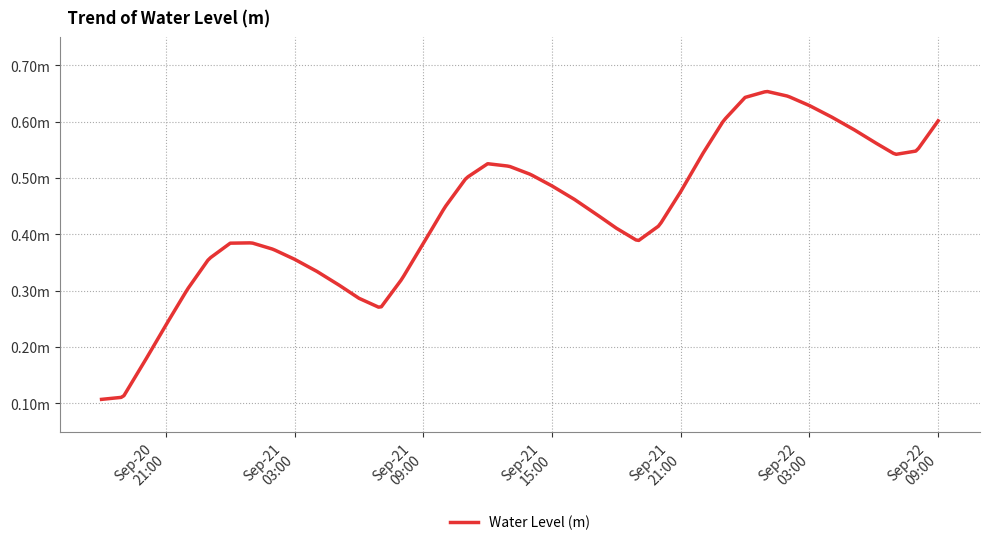

Reading left to right, list all the values displayed in this chart.

2024-09-20 18:00:00=0.1	2024-09-20 19:00:00=0.1	2024-09-20 20:00:00=0.2	2024-09-20 21:00:00=0.2	2024-09-20 22:00:00=0.3	2024-09-20 23:00:00=0.4	2024-09-21 00:00:00=0.4	2024-09-21 01:00:00=0.4	2024-09-21 02:00:00=0.4	2024-09-21 03:00:00=0.4	2024-09-21 04:00:00=0.3	2024-09-21 05:00:00=0.3	2024-09-21 06:00:00=0.3	2024-09-21 07:00:00=0.3	2024-09-21 08:00:00=0.3	2024-09-21 09:00:00=0.4	2024-09-21 10:00:00=0.4	2024-09-21 11:00:00=0.5	2024-09-21 12:00:00=0.5	2024-09-21 13:00:00=0.5	2024-09-21 14:00:00=0.5	2024-09-21 15:00:00=0.5	2024-09-21 16:00:00=0.5	2024-09-21 17:00:00=0.4	2024-09-21 18:00:00=0.4	2024-09-21 19:00:00=0.4	2024-09-21 20:00:00=0.4	2024-09-21 21:00:00=0.5	2024-09-21 22:00:00=0.5	2024-09-21 23:00:00=0.6	2024-09-22 00:00:00=0.6	2024-09-22 01:00:00=0.7	2024-09-22 02:00:00=0.6	2024-09-22 03:00:00=0.6	2024-09-22 04:00:00=0.6	2024-09-22 05:00:00=0.6	2024-09-22 06:00:00=0.6	2024-09-22 07:00:00=0.5	2024-09-22 08:00:00=0.5	2024-09-22 09:00:00=0.6